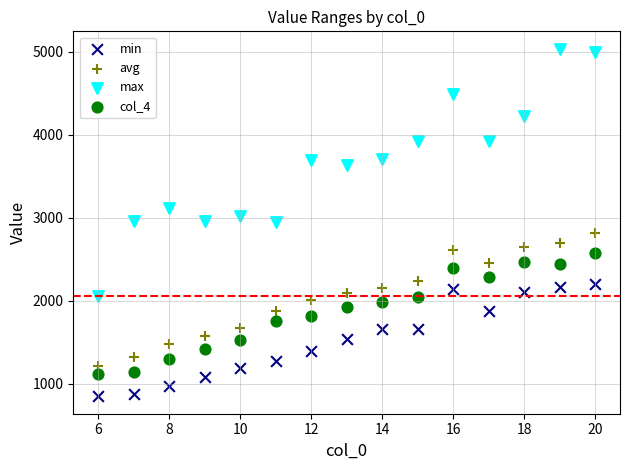

Across all data points, what is the range of X values (max minus min)?

14.0